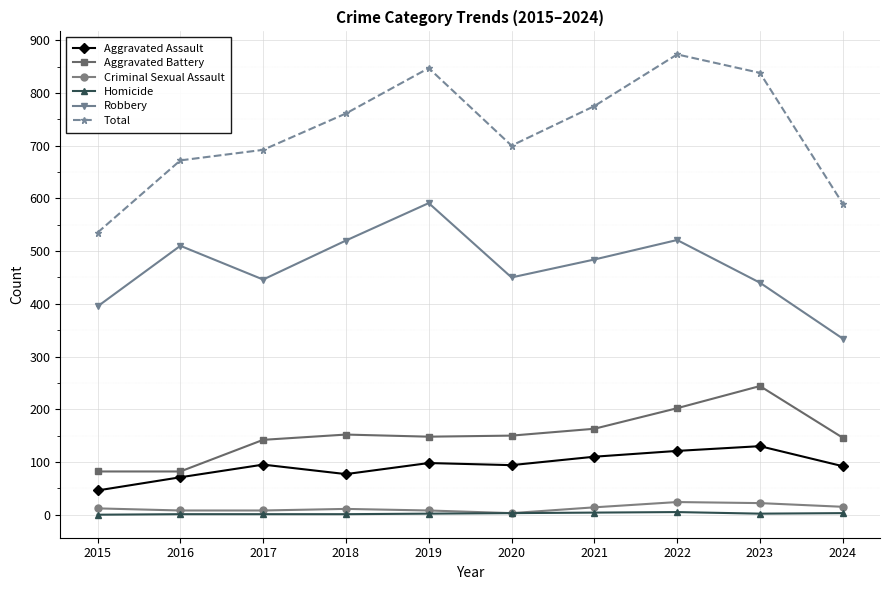

How many data points does each series have?

10